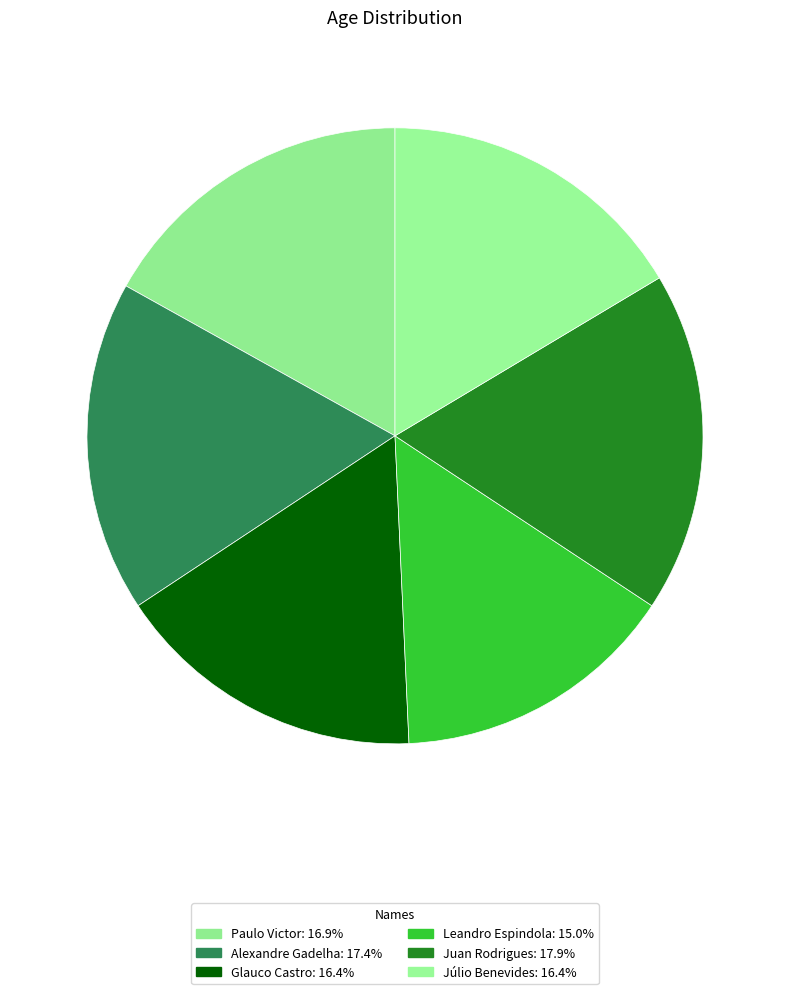

To the nearest percent, what is the average slice percentage?

17%